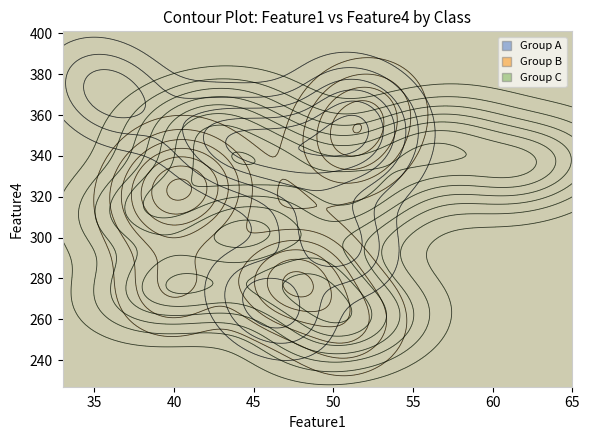

Reading left to right, what are all the values shown in this chart?

col_1: 43	46	47	50	36	51	52	42	40	47	40	48	51	39	51	42	46	62	56
col_4: 346	267	343	299	371	344	363	322	333	279	276	279	257	316	318	355	336	335	346